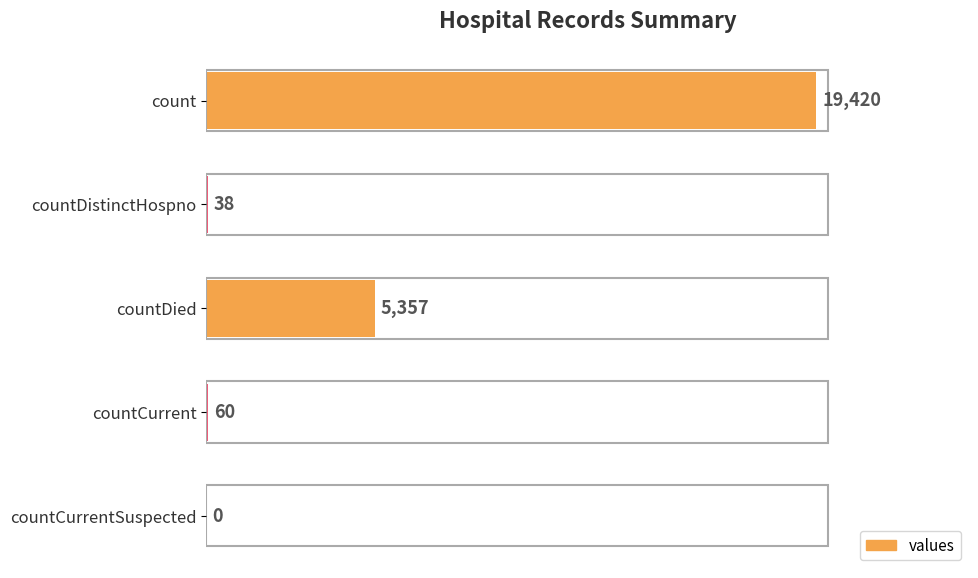

How many distinct data groups are displayed?

1